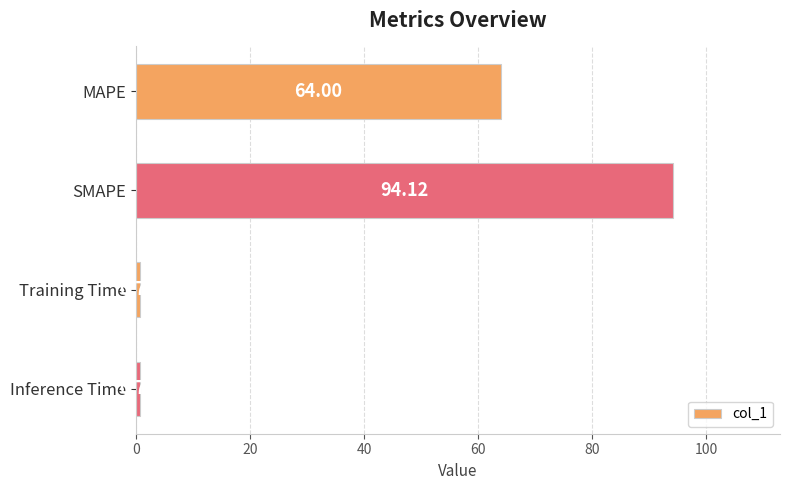

At which category does the chart reach its peak across all series?

SMAPE